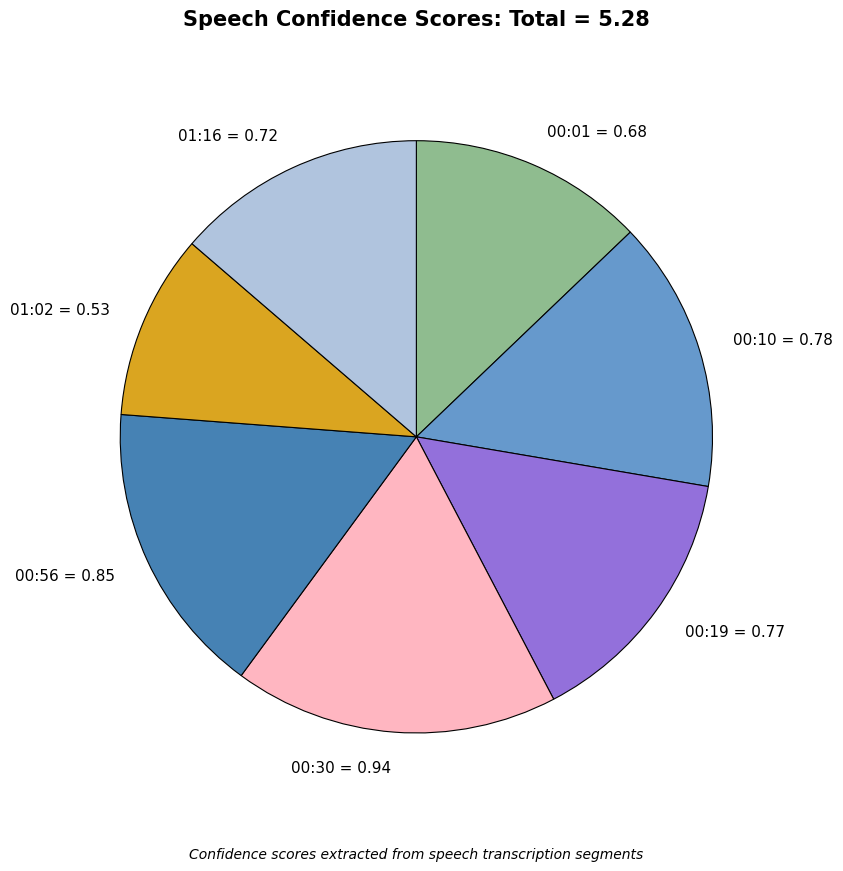

Count the number of slices in the pie.

7